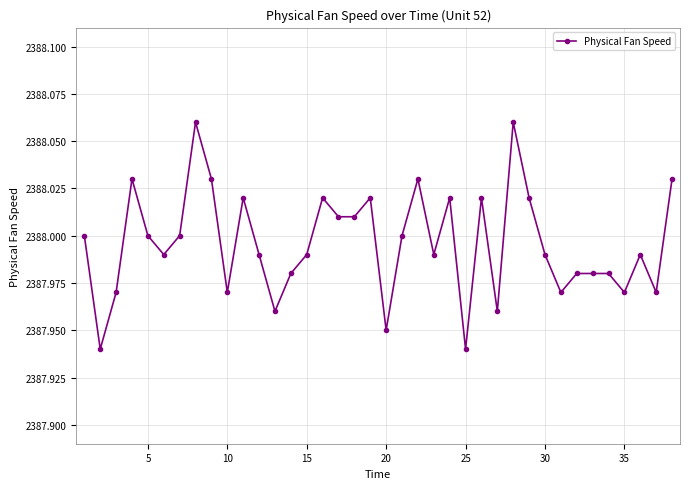

True or false: the data has more than 1 interior local peaks.

True